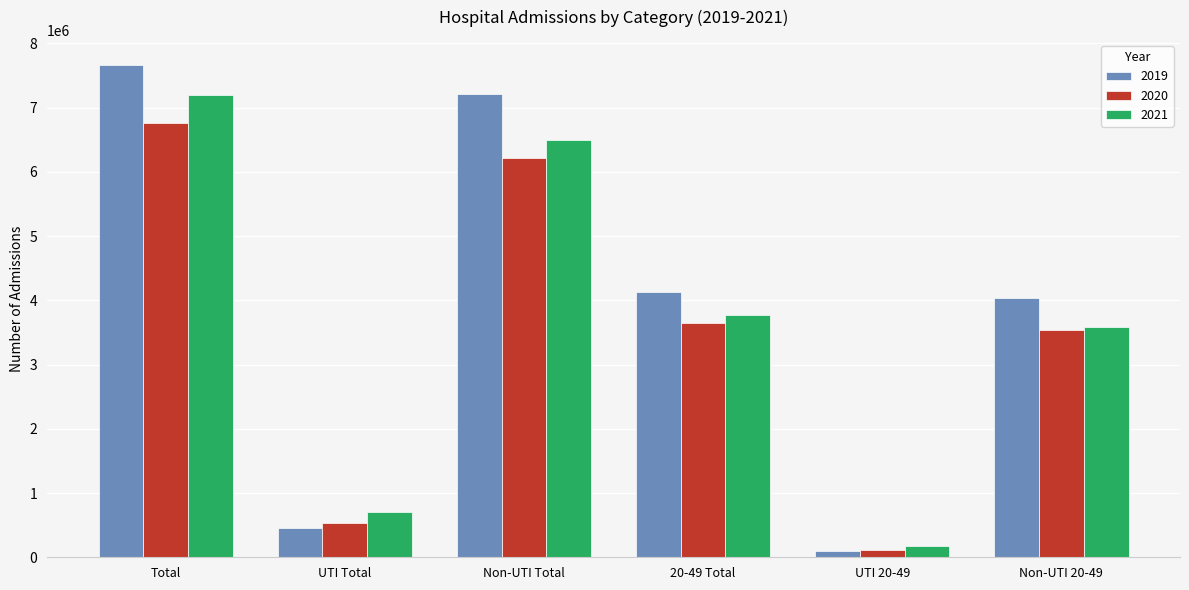

What is the label of the 1st bar from the left?

Total